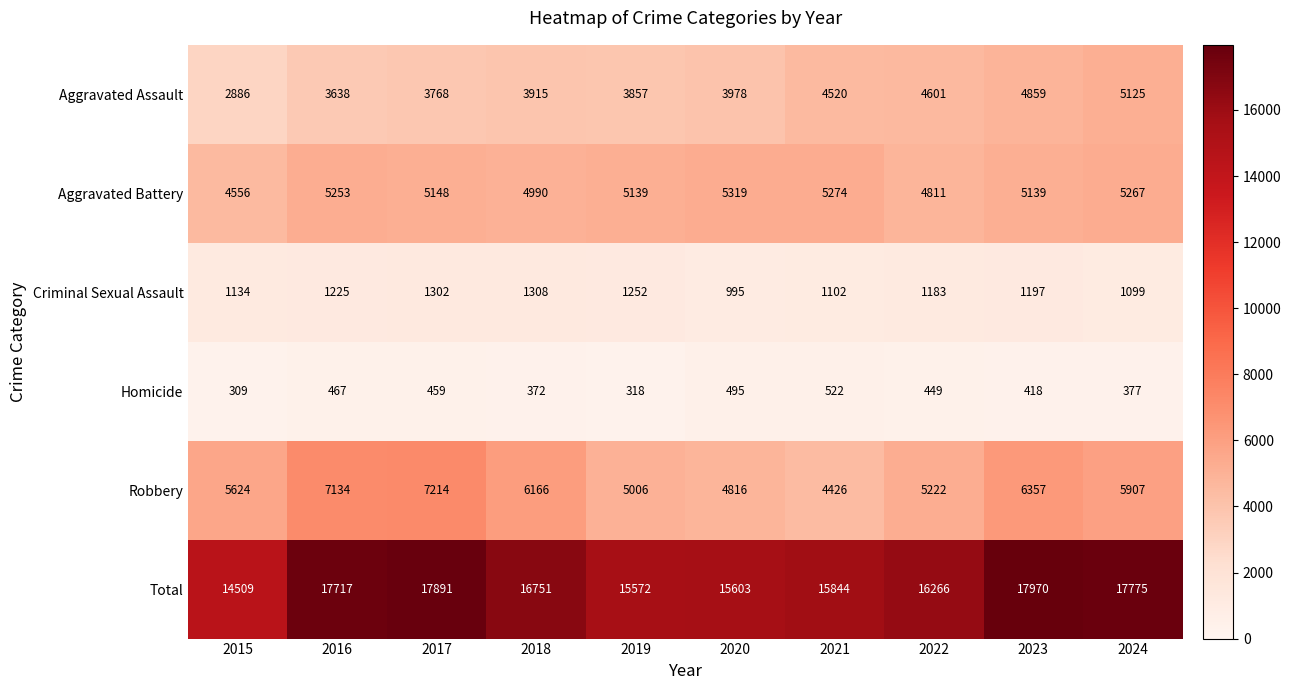

Count the number of categories in the chart.

10